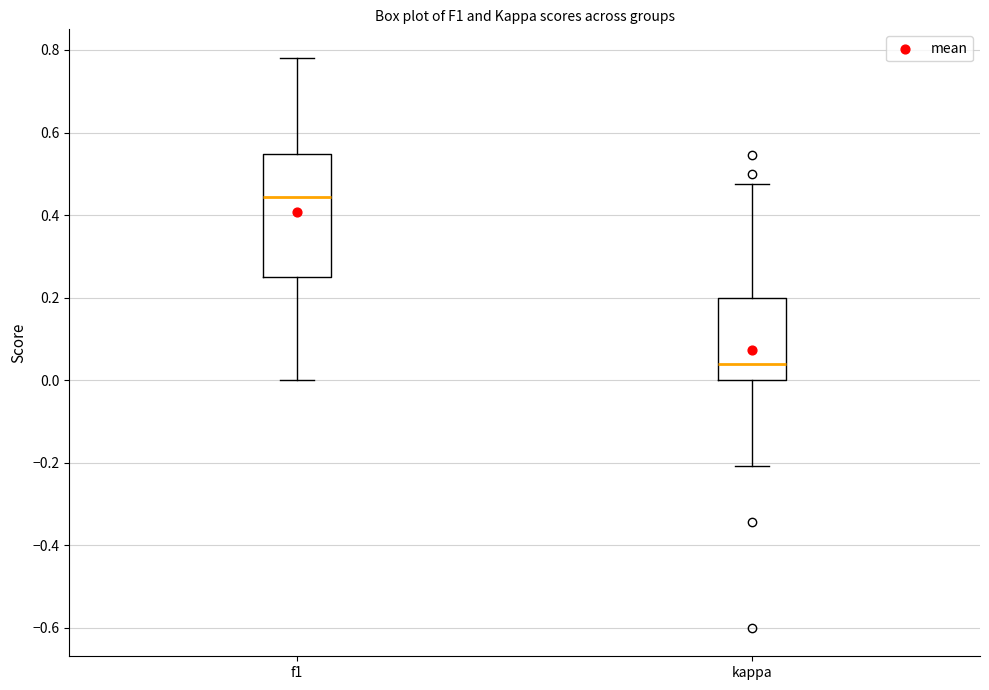

Where does the lower whisker of the box for kappa end on the y-axis? The values are not printed on the chart, so give them approximately, as read against the axis.

-0.20